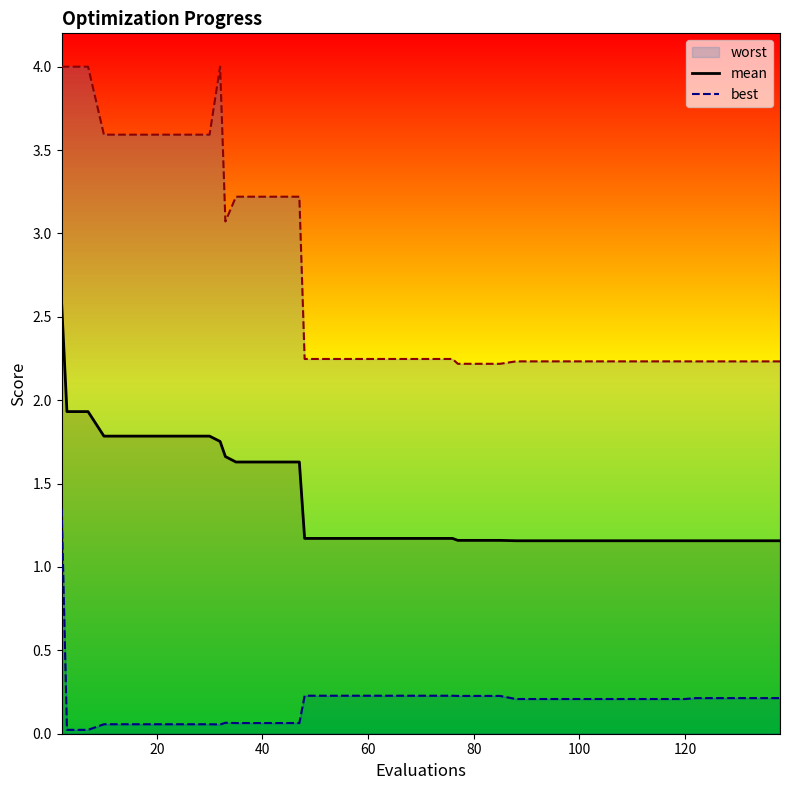

True or false: mean has a value of 1.8 at 100.

False